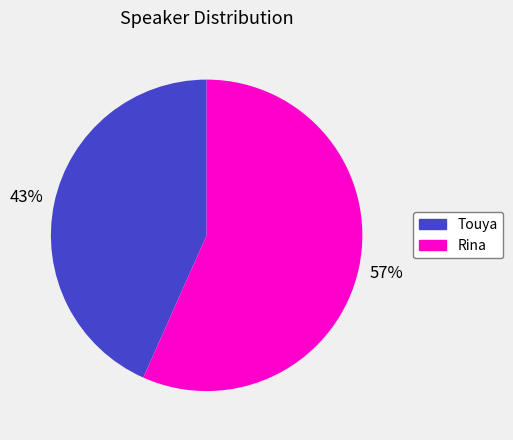

To the nearest percent, what percentage of the pie is Rina?

57%